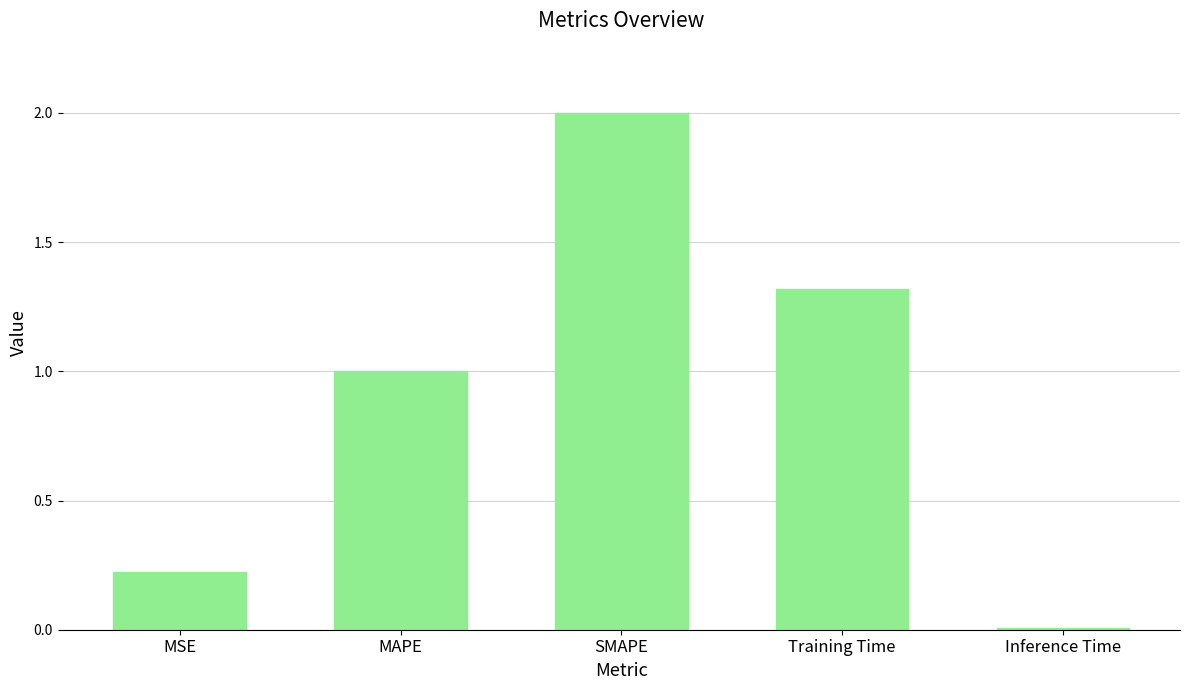

Is it true that the value at Inference Time is 0.0?

True